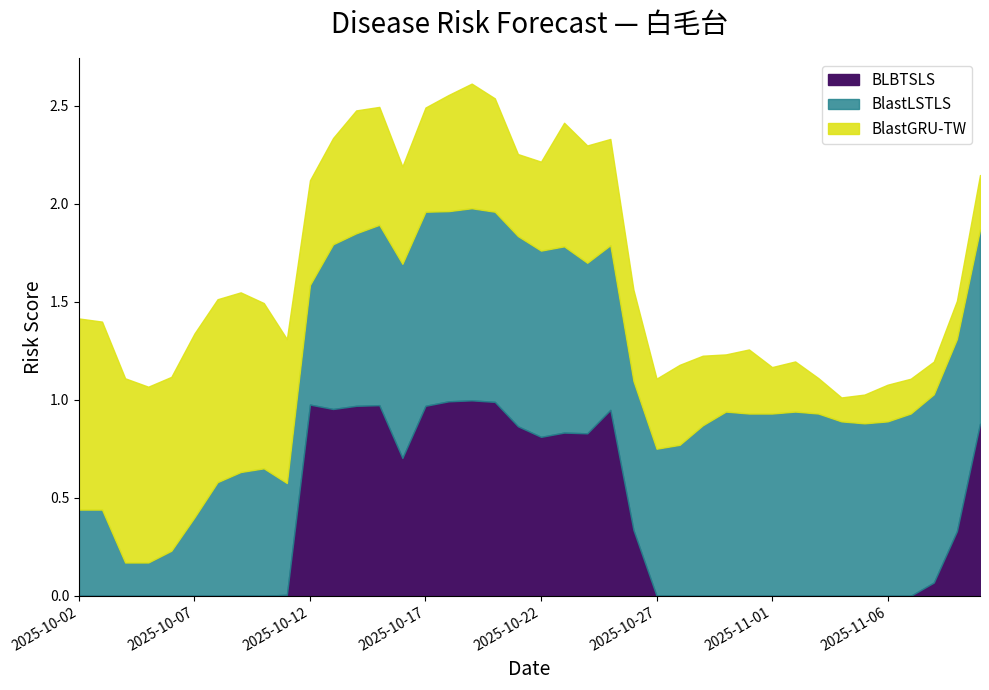

Between 2025-10-11 and 2025-10-12, which series saw the biggest shift?

BLBTSLS